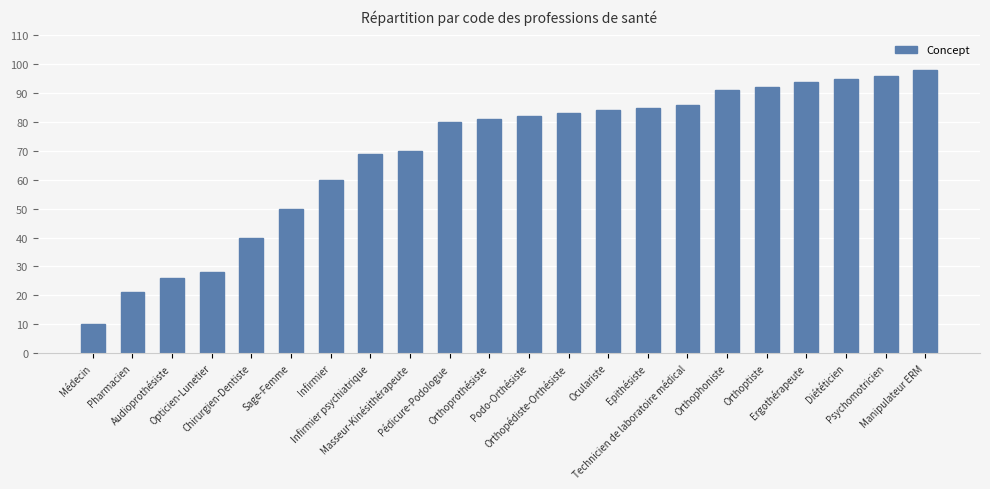

At which label is the value closest to 54?

Sage-Femme